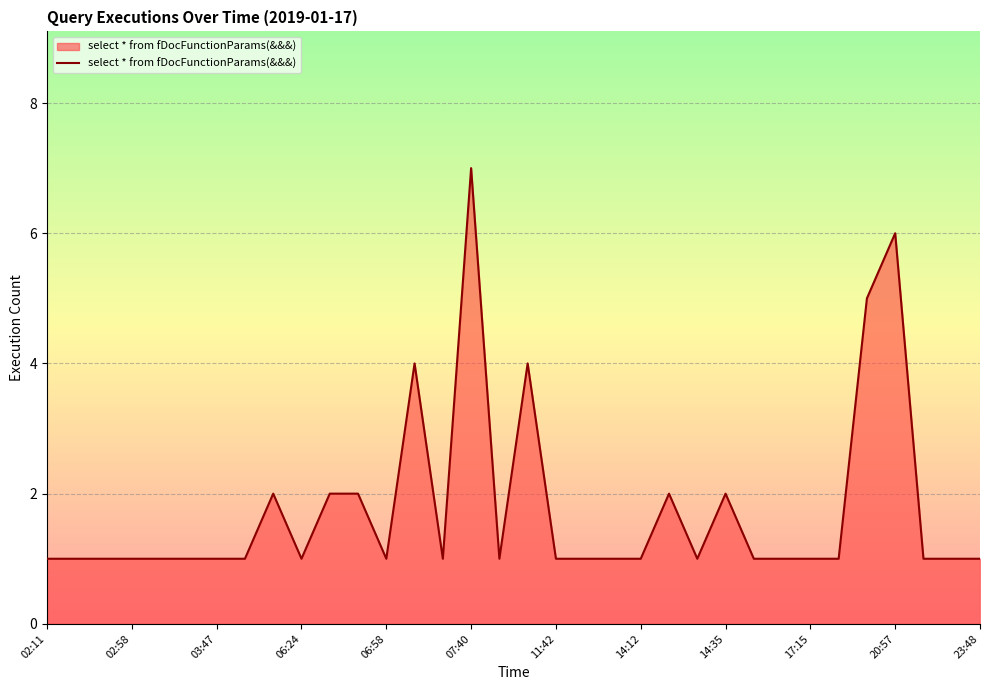

True or false: there are more than 1 points higher than both neighbors.

True